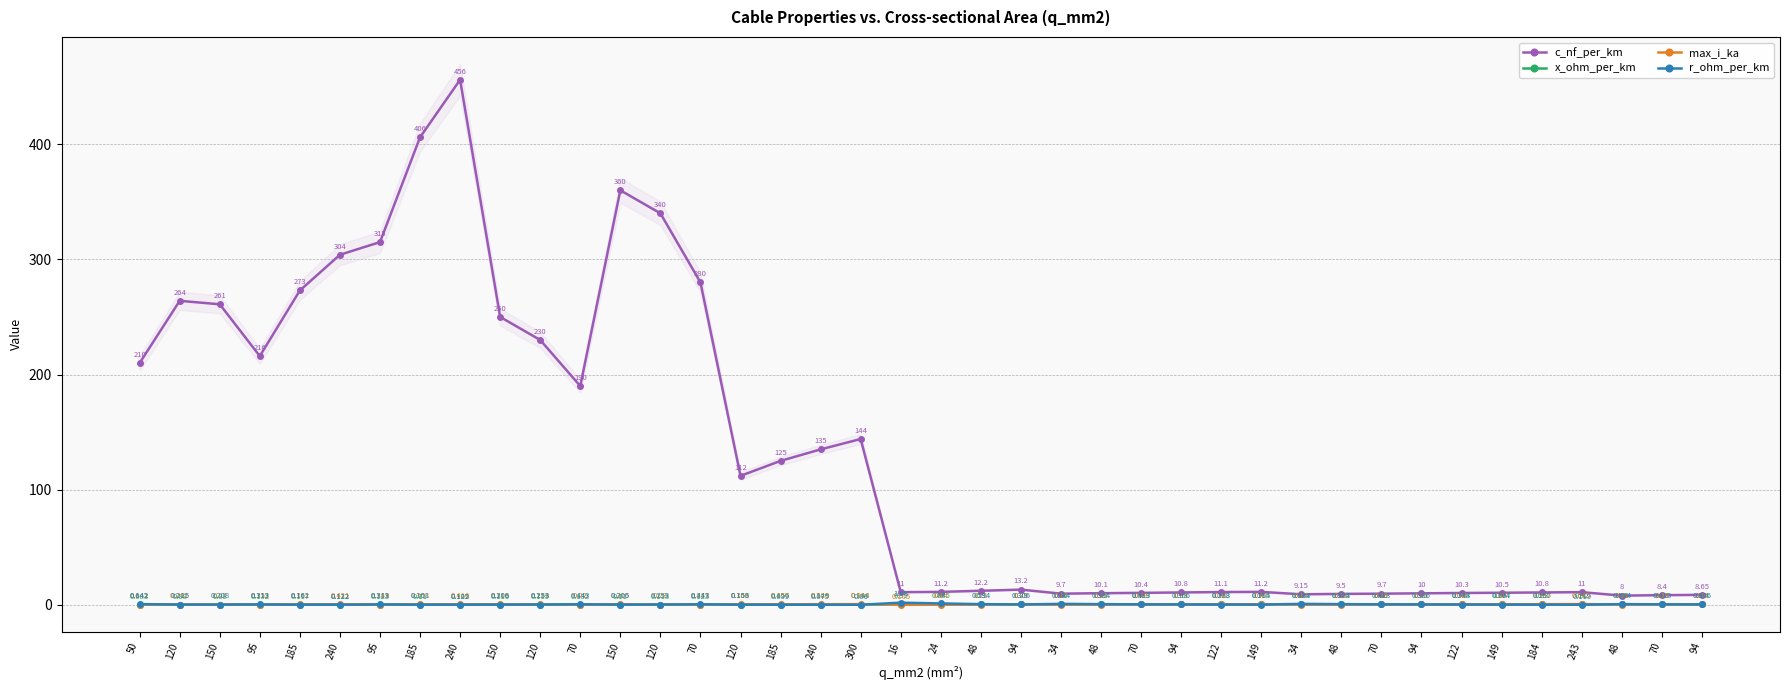

How many distinct data groups are displayed?

4